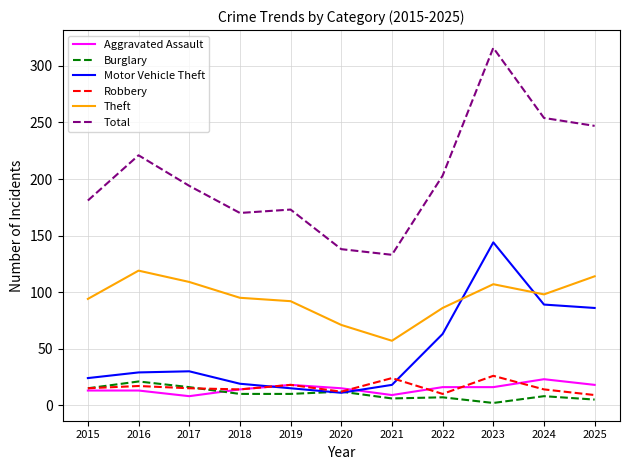

Which label corresponds to the smallest value in the chart?

2023